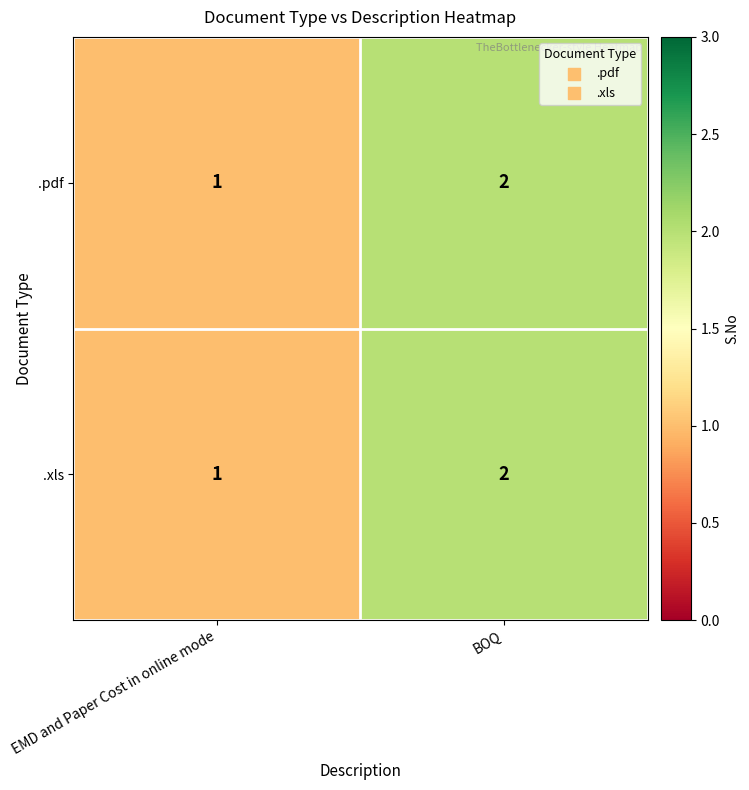

What is the sum of all .pdf values?

3